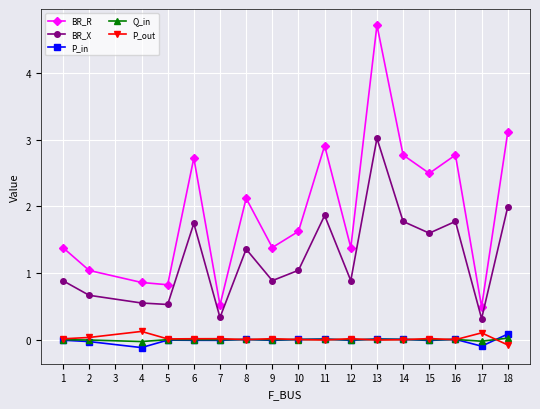

At which category is the sum across all series the highest?

13